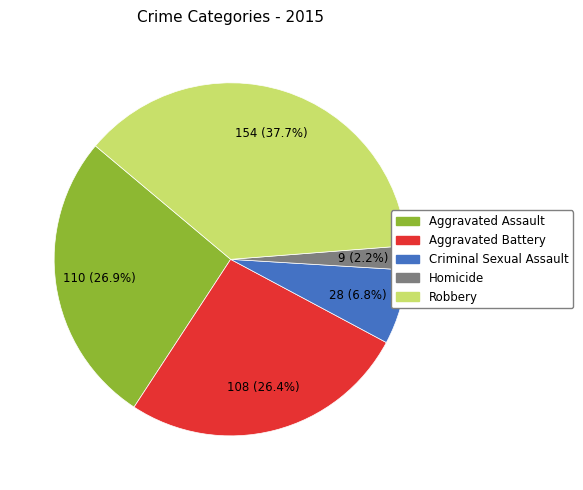

To the nearest percent, what portion does Aggravated Battery represent?

26%